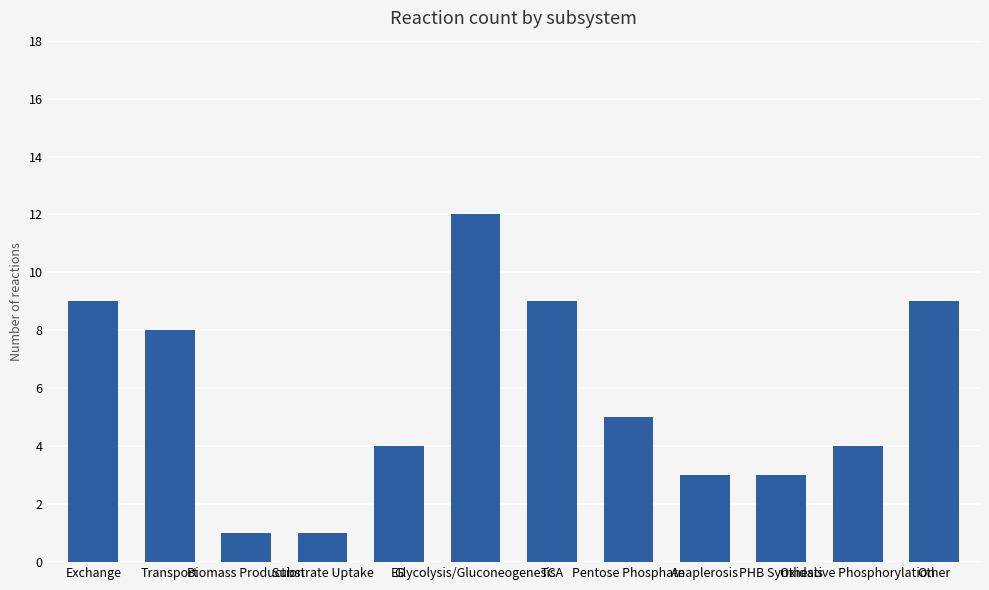

The value at TCA is 9. True or false?

True